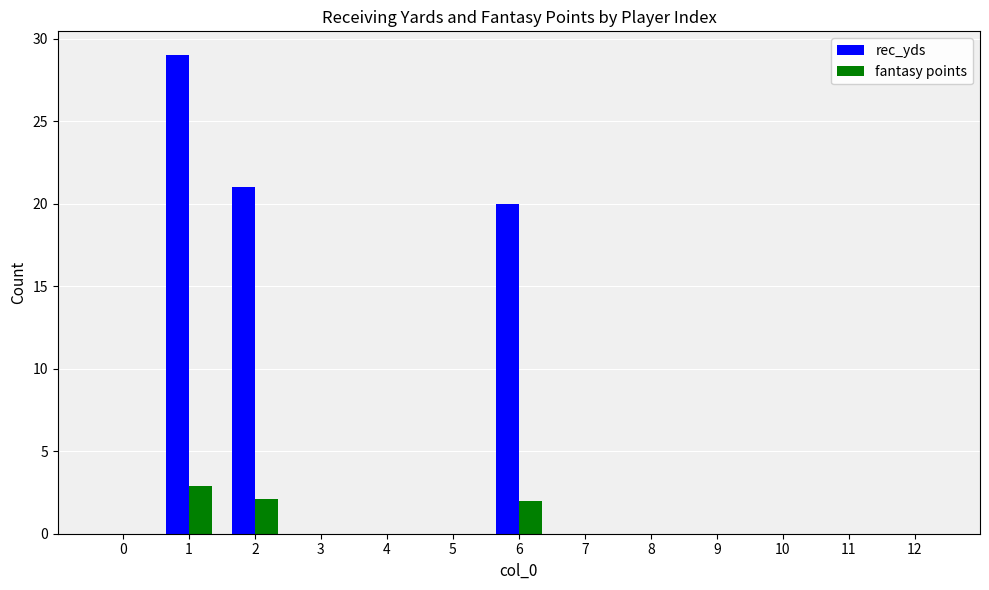

Count the fantasy points values in the range 0 to 1.

10